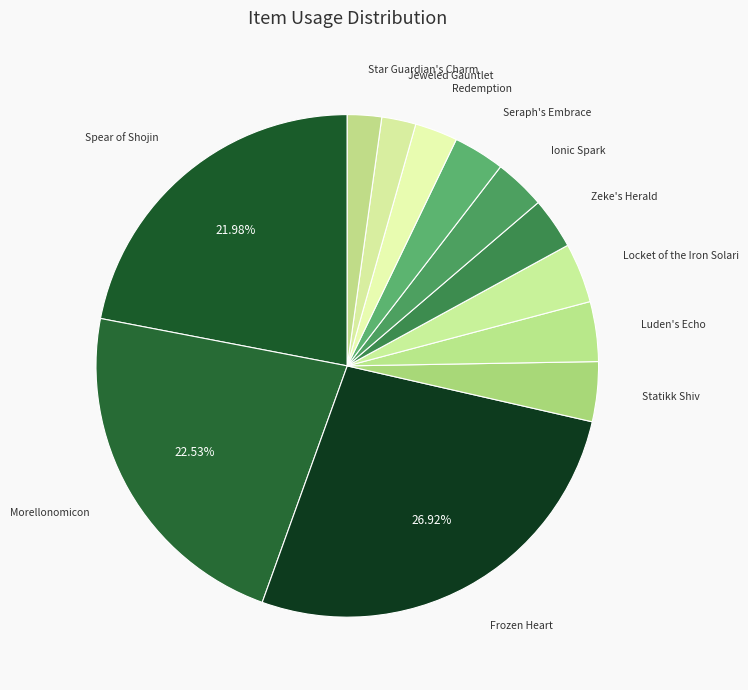

True or false: Spear of Shojin accounts for 16% of the total.

False